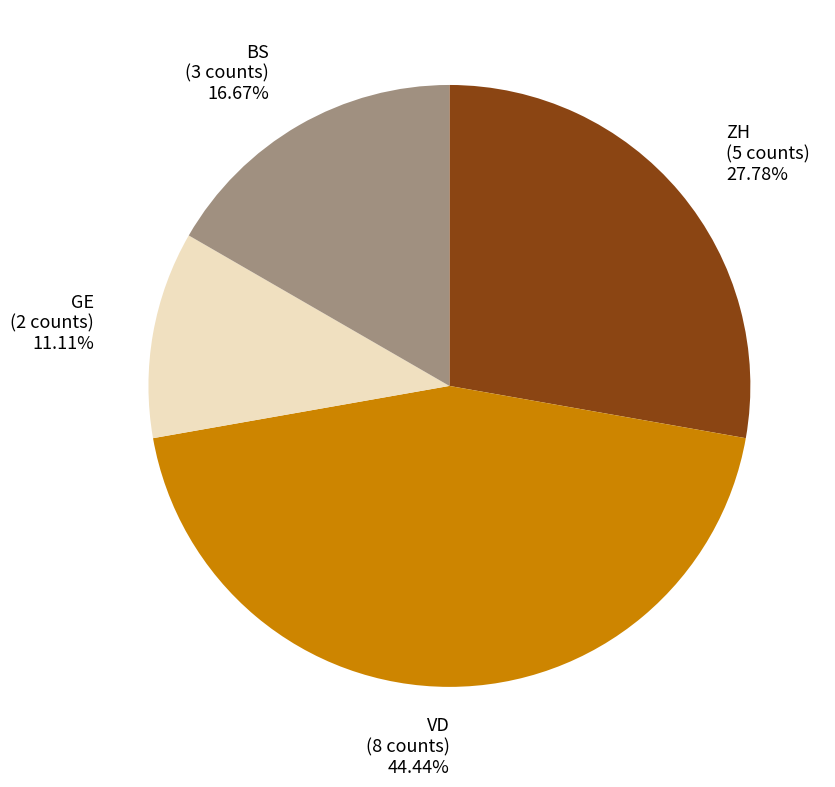

How many slices are in this pie chart?

4